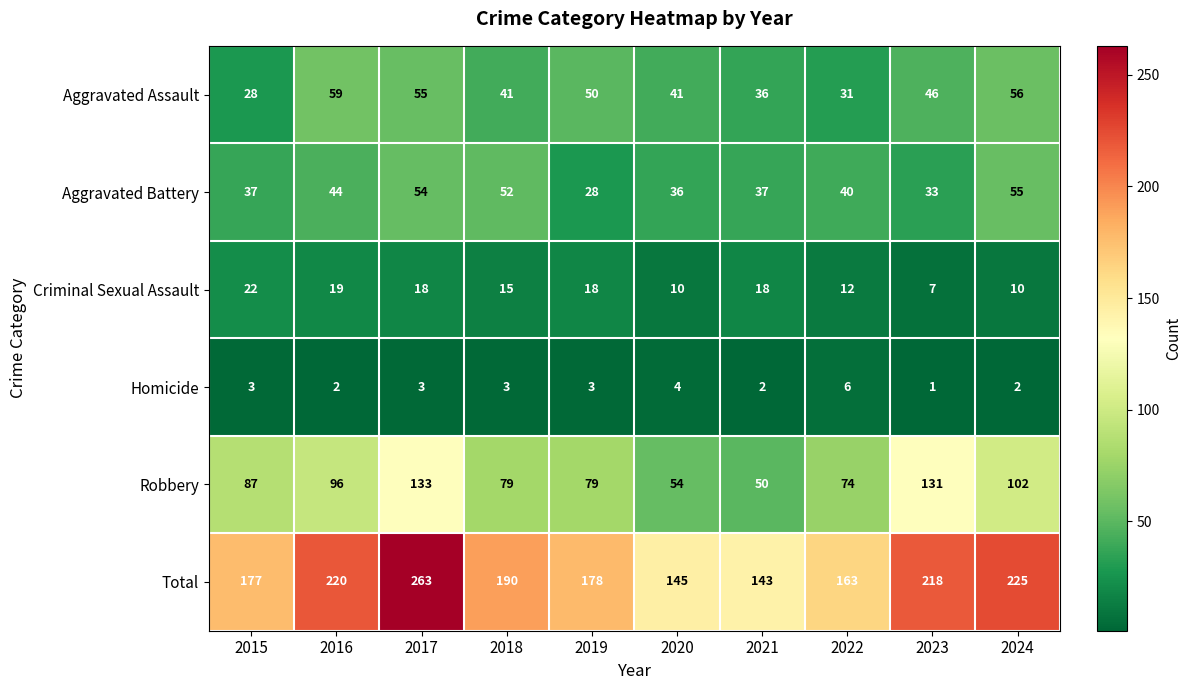

Rank the series at 2022 from highest to lowest value.

Total, Robbery, Aggravated Battery, Aggravated Assault, Criminal Sexual Assault, Homicide